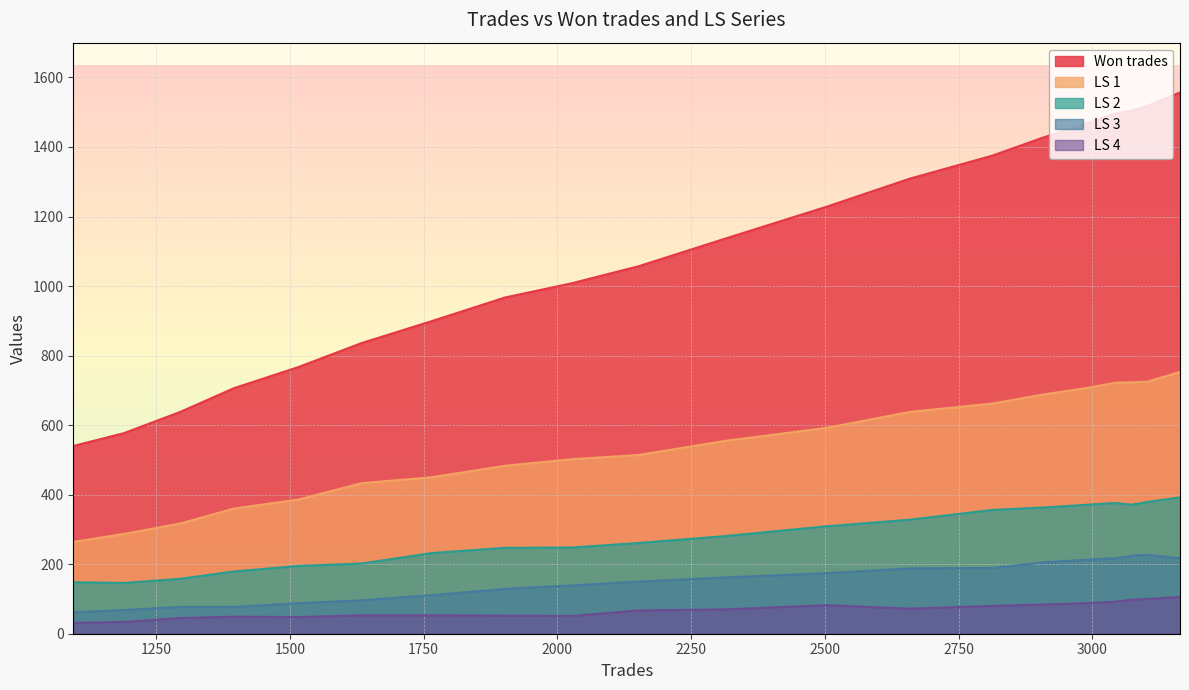

What is the average value of the LS 1 series?

538